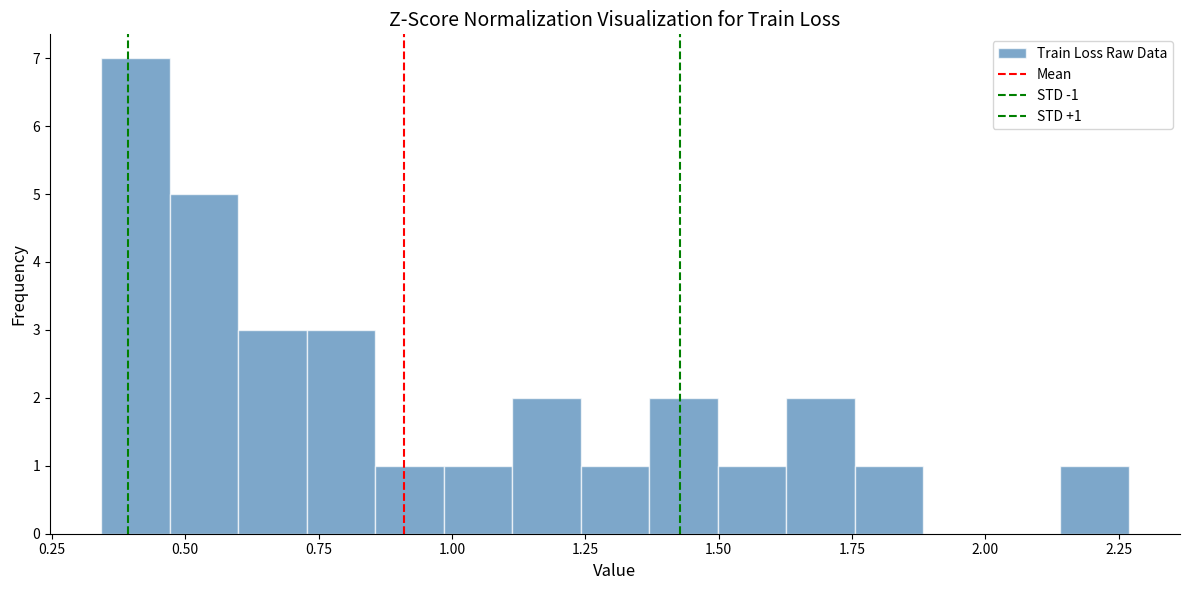

Around what value on the x-axis is the tallest bar? Give the approximate position of its centre, as read against the axis.

0.40